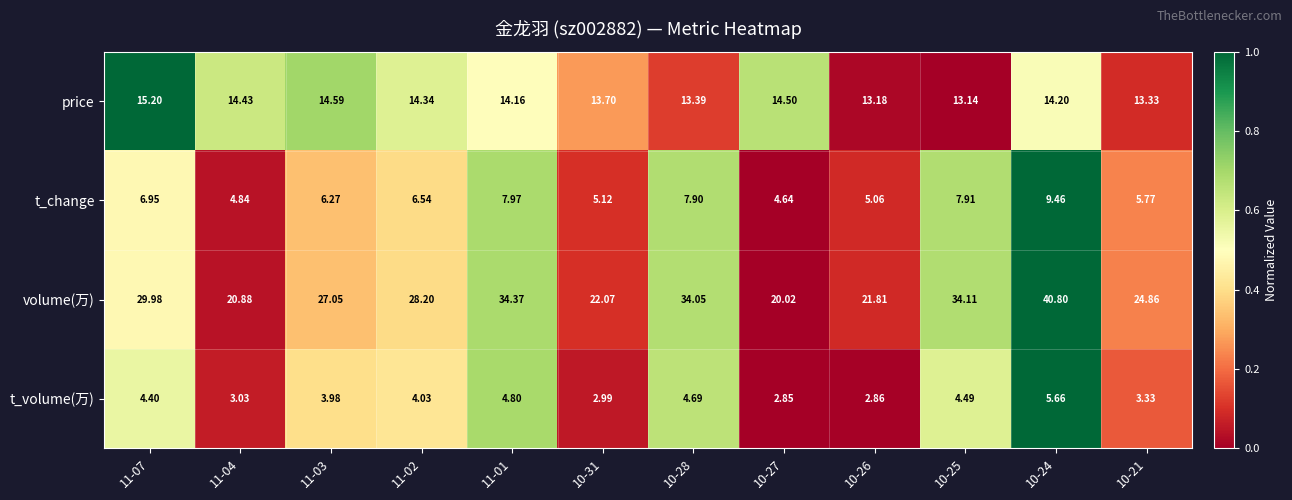

Between 11-04 and 10-25, which series saw the biggest shift?

volume(万)